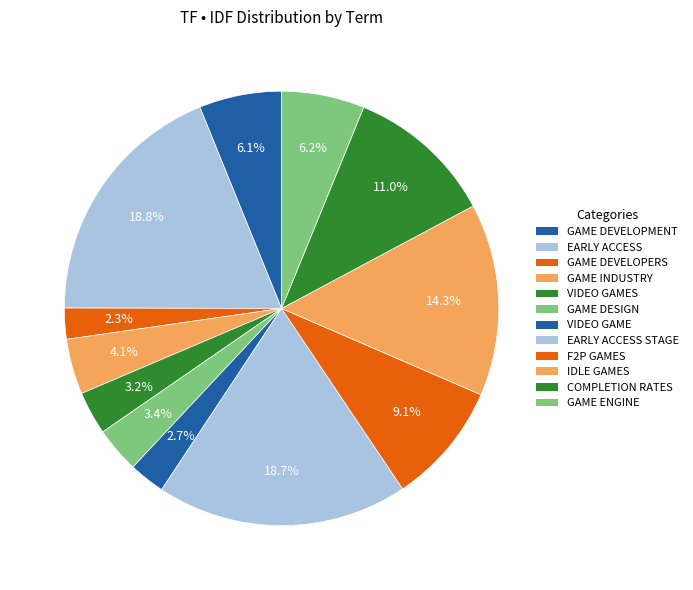

Which category has the smallest portion of the pie?

GAME DEVELOPERS